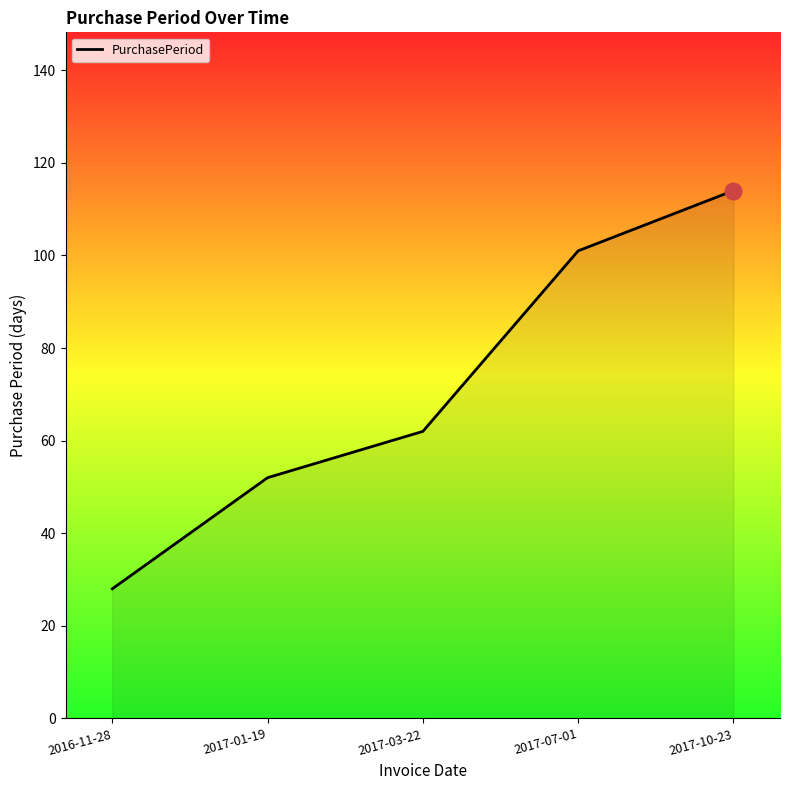

At which category does the chart reach its minimum across all series?

2016-11-28